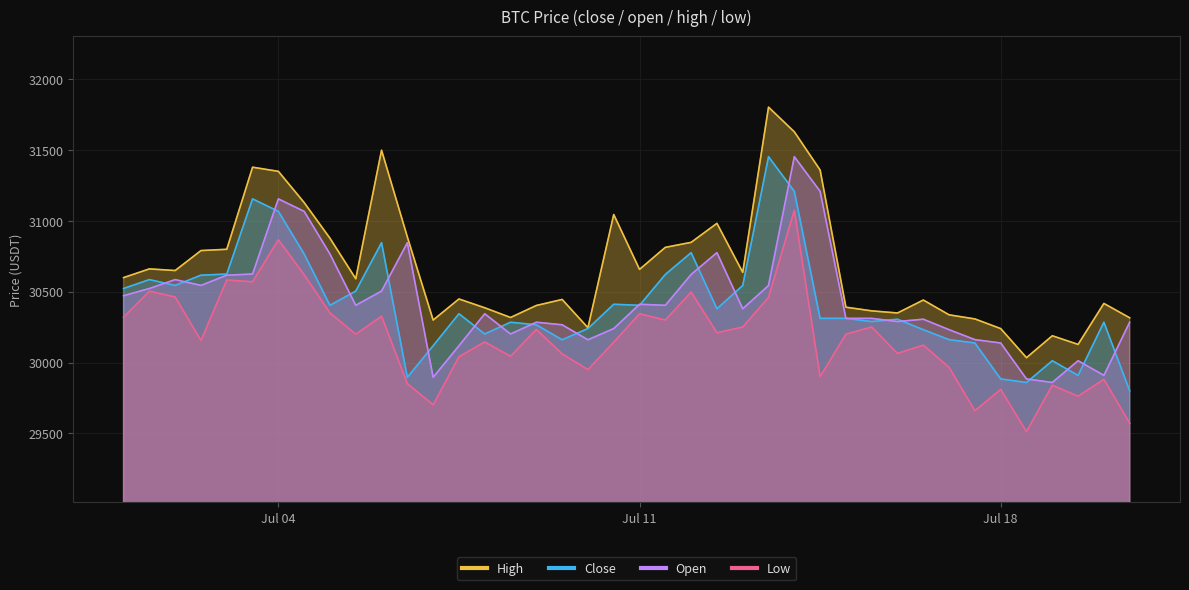

How many data points does each series have?

40